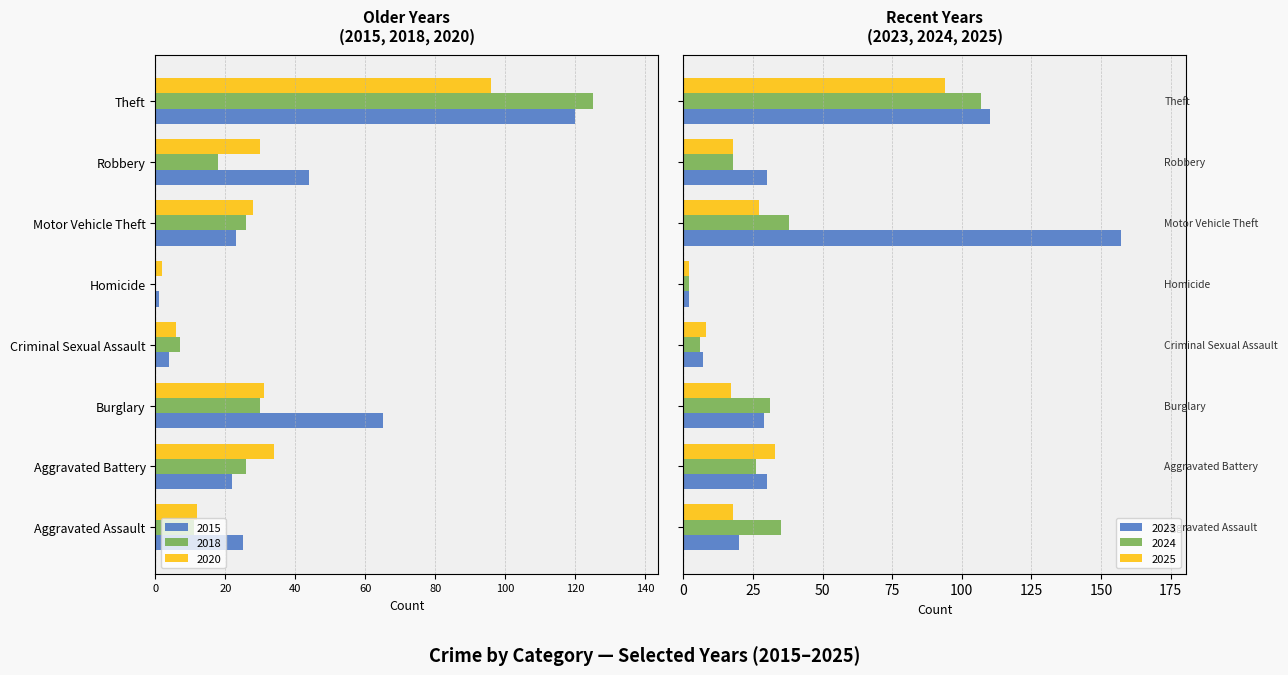

Is it true that 2018 equals -57 at Theft?

False